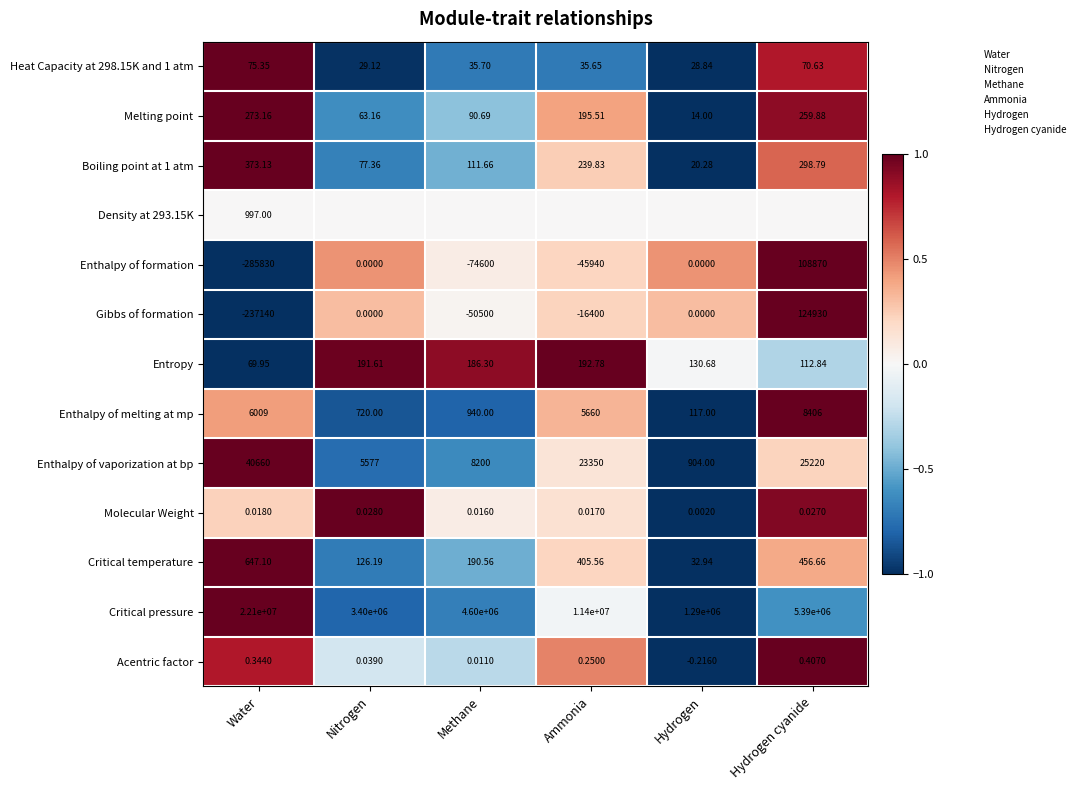

At which category does the chart reach its peak across all series?

Water